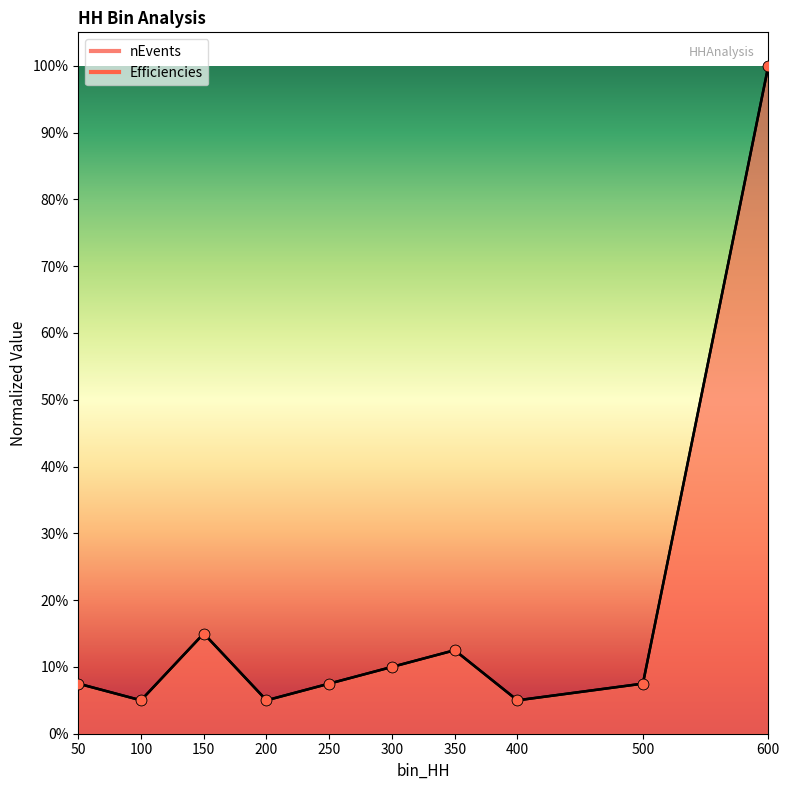

At how many categories does at least one series exceed 0?

10